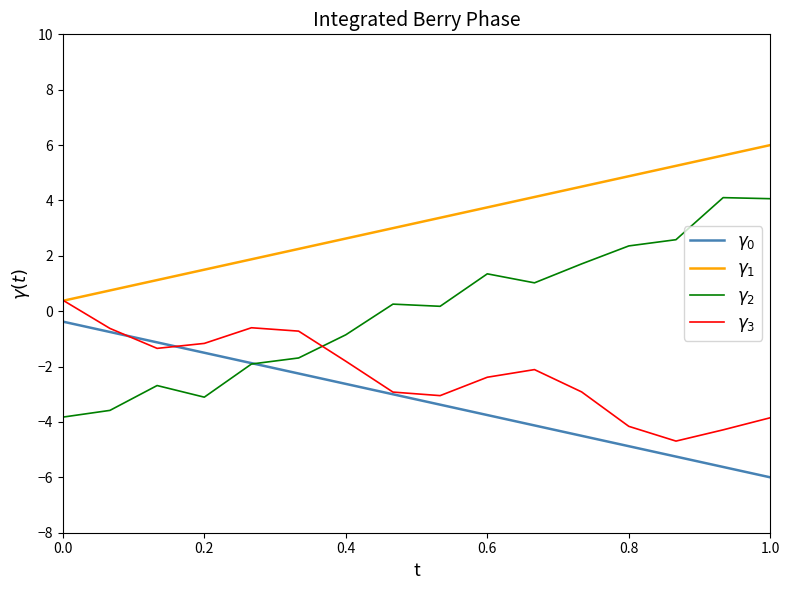

What is the minimum value shown in the chart?

-6.0